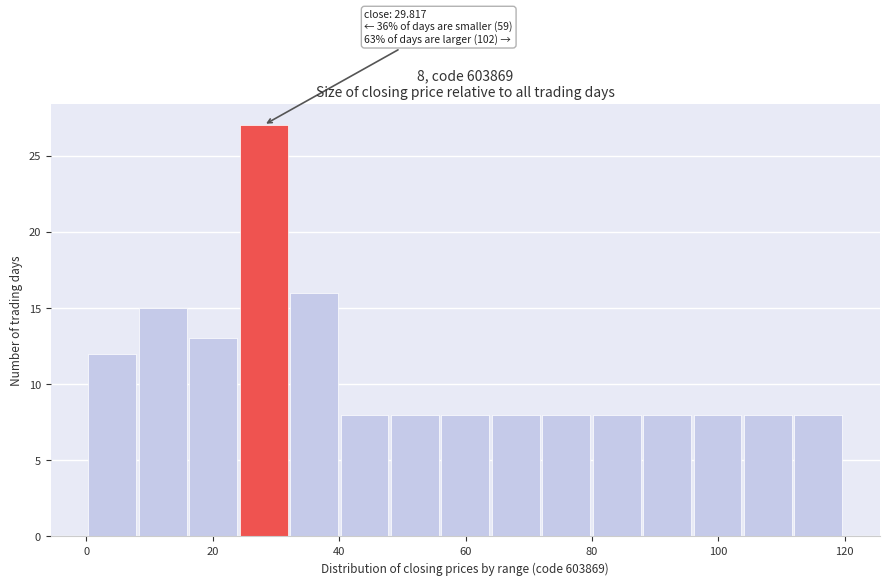

Read against the x-axis, roughly where is the centre of the tallest bar?

28